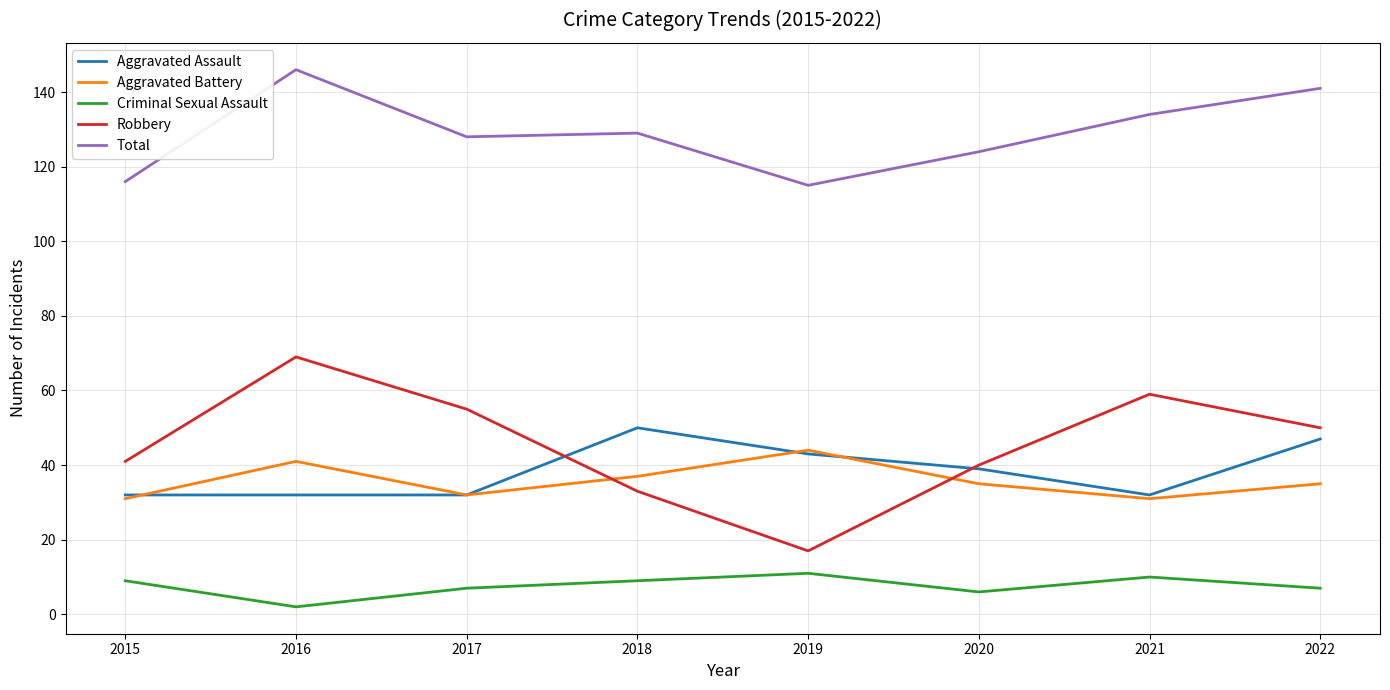

True or false: Criminal Sexual Assault and Robbery intersect in this chart.

False